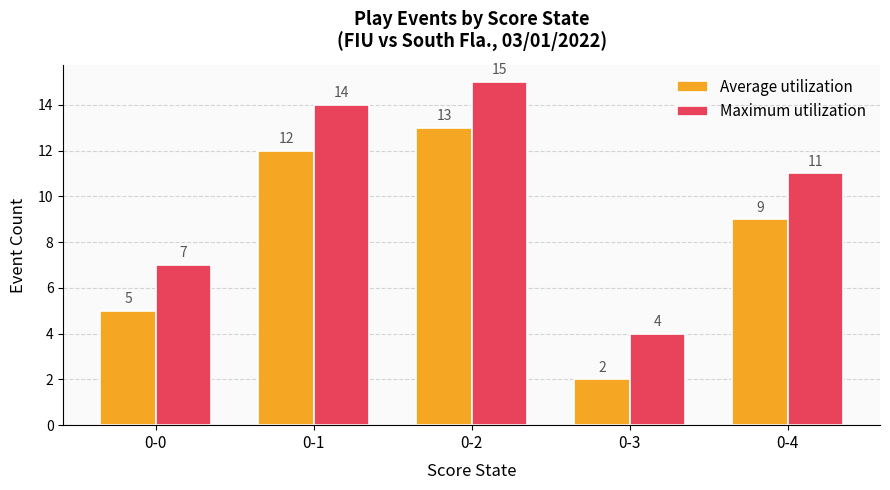

At how many categories does at least one series exceed 13?

2